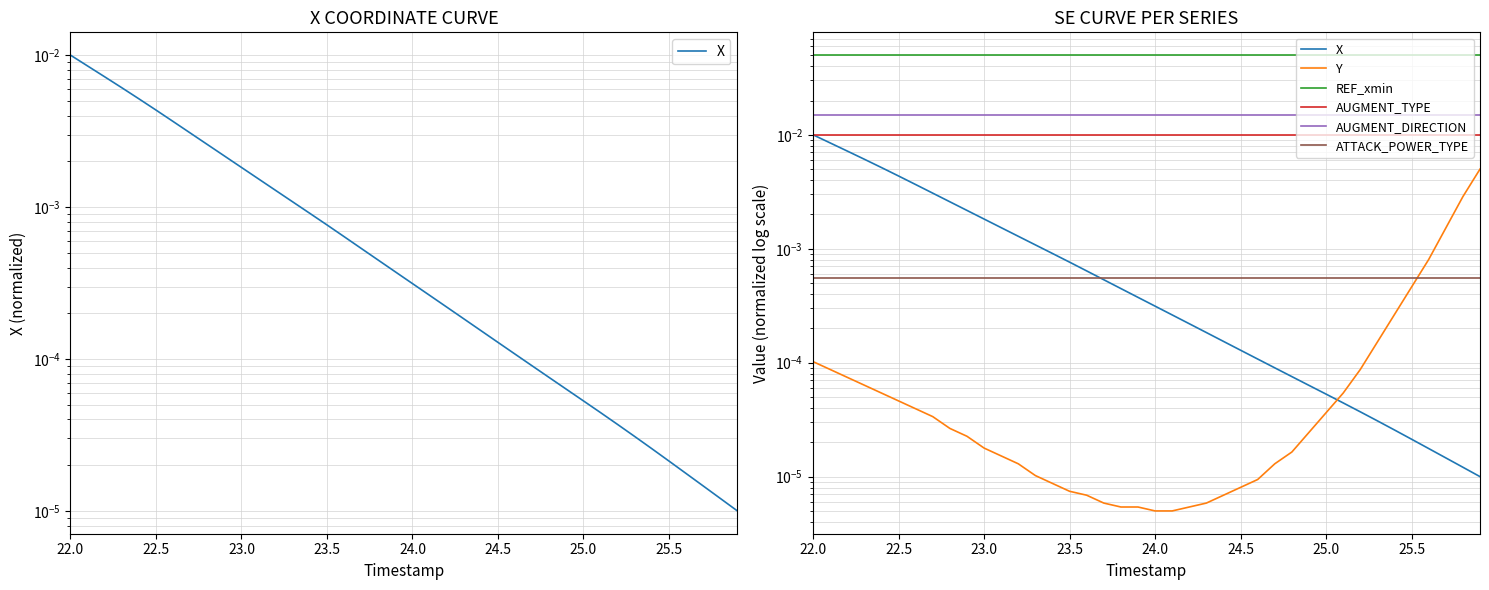

Is this an area chart (filled region under the line)?

No